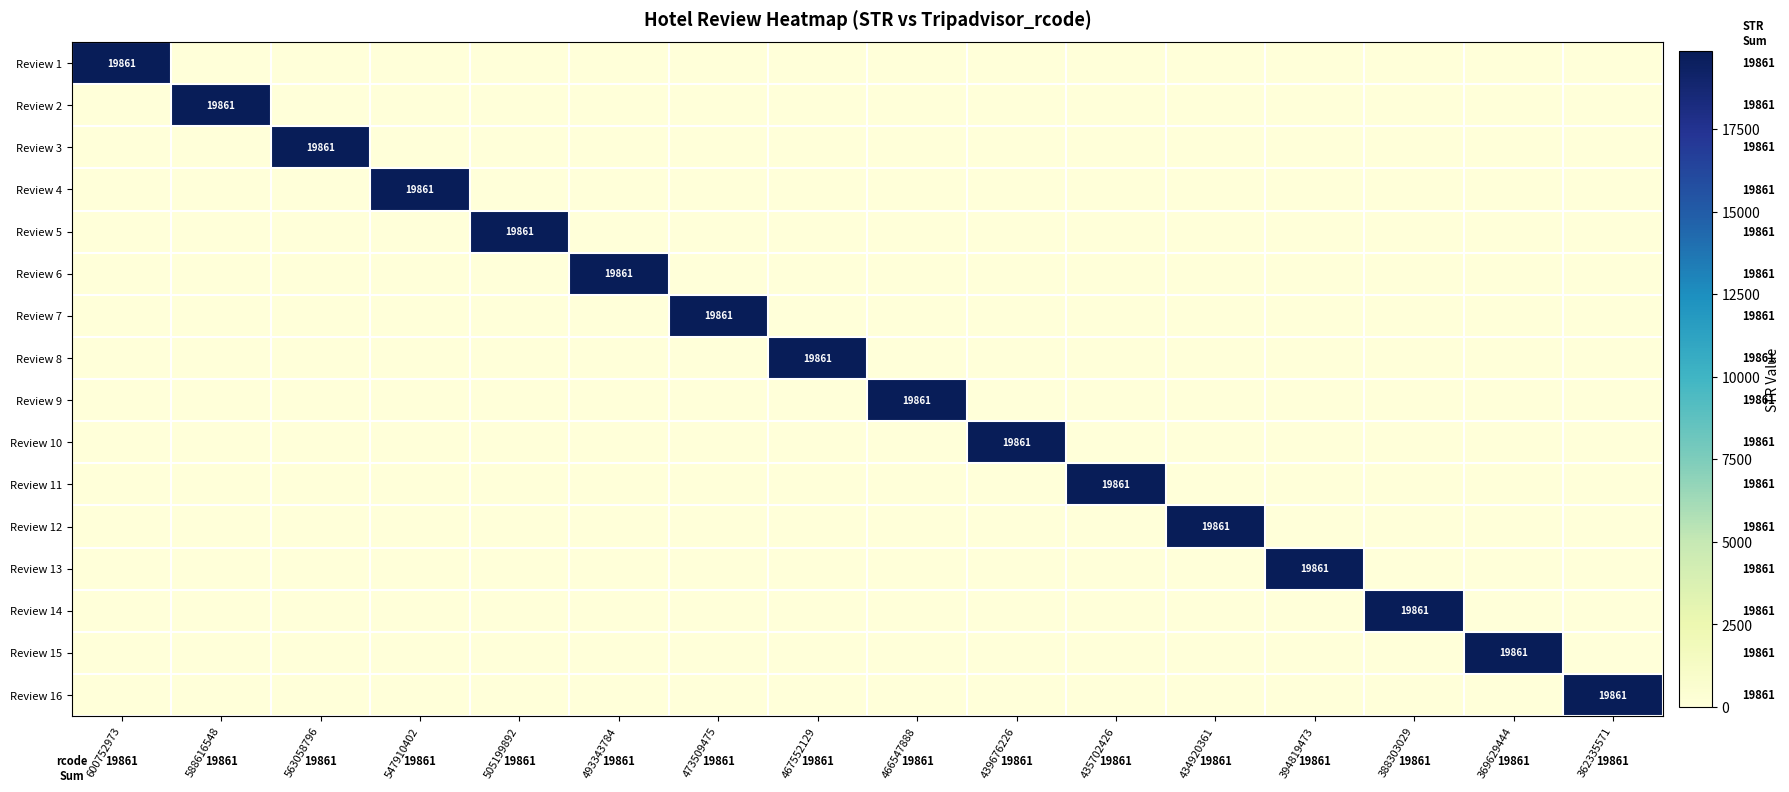

Which category has the lowest value in the Review 8 series?

600752973